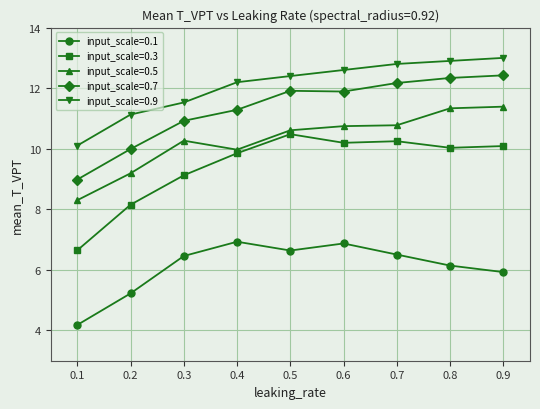

What is the lowest value of the input_scale=0.7 series?

9.0